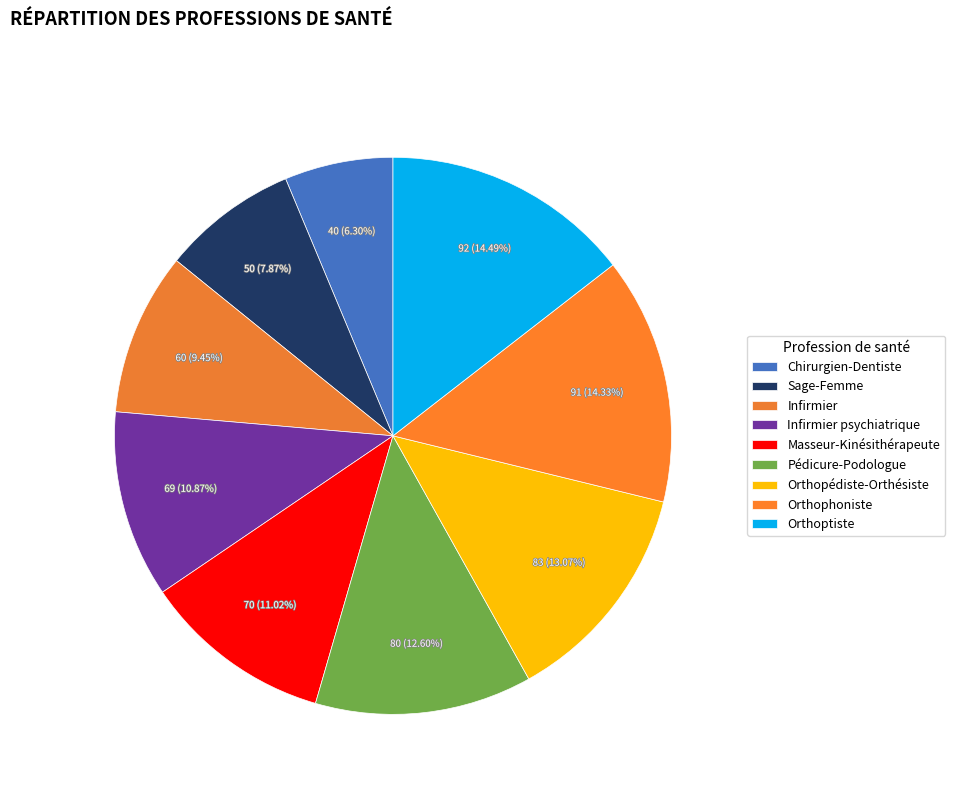

Rank the categories by value from highest to lowest.

Orthoptiste, Orthophoniste, Orthopédiste-Orthésiste, Pédicure-Podologue, Masseur-Kinésithérapeute, Infirmier psychiatrique, Infirmier, Sage-Femme, Chirurgien-Dentiste